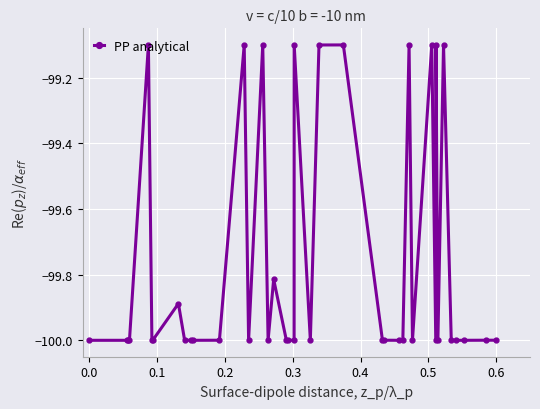

What is the greatest value displayed?

-99.1